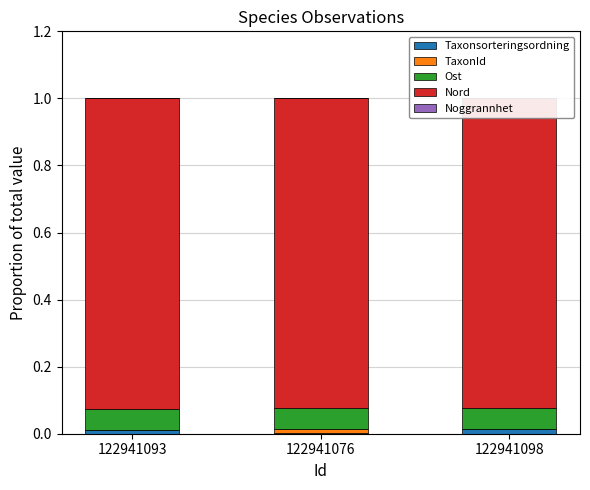

True or false: Taxonsorteringsordning has a value of 0.0 at 122941076.

True